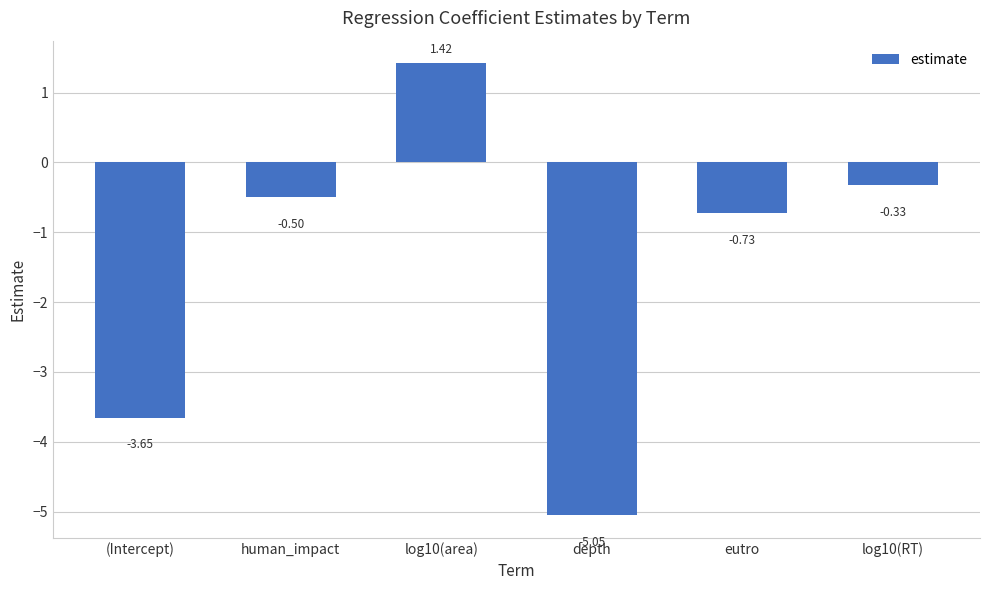

List the labels in order of value, largest first.

log10(area), log10(RT), human_impact, eutro, (Intercept), depth